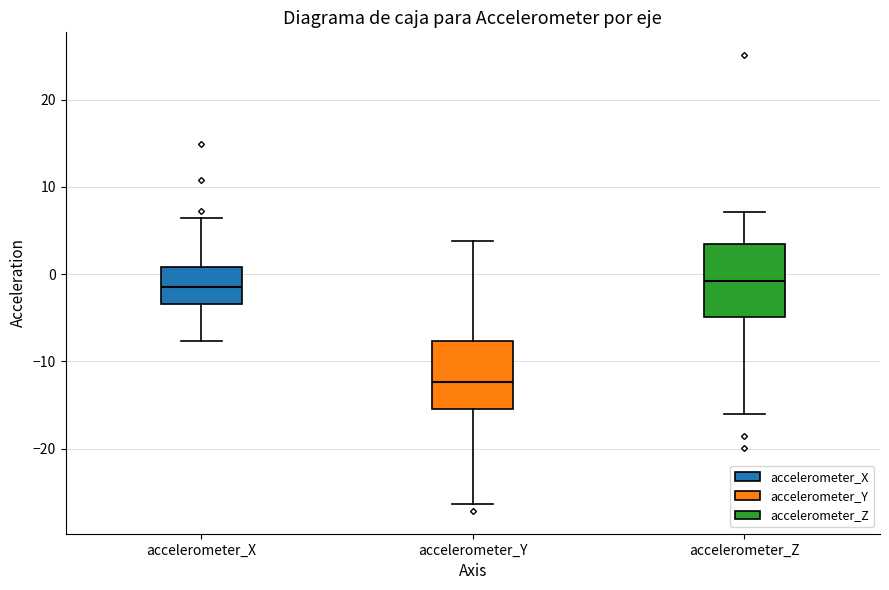

Reading left to right, read every box against the y-axis: the position of its median line, the range the box covers, and the ends of its whiskers. The values are not printed on the chart, so give them approximately, as read against the axis.

accelerometer_X: median -1, box -3 to 1, whiskers -8 to 6
accelerometer_Y: median -12, box -15 to -8, whiskers -26 to 4
accelerometer_Z: median -1, box -5 to 3, whiskers -16 to 7